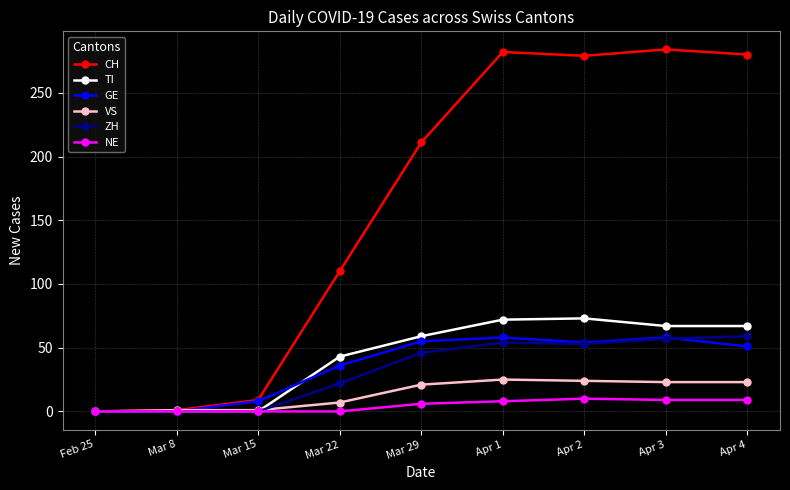

True or false: NE has more than 0 points higher than both neighbors.

True